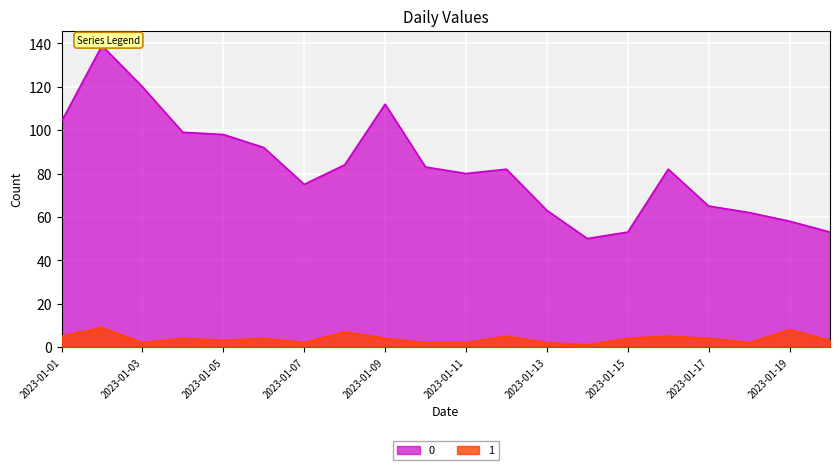

What is the sum of the 0 values at 2023-01-20 and 2023-01-14?

103